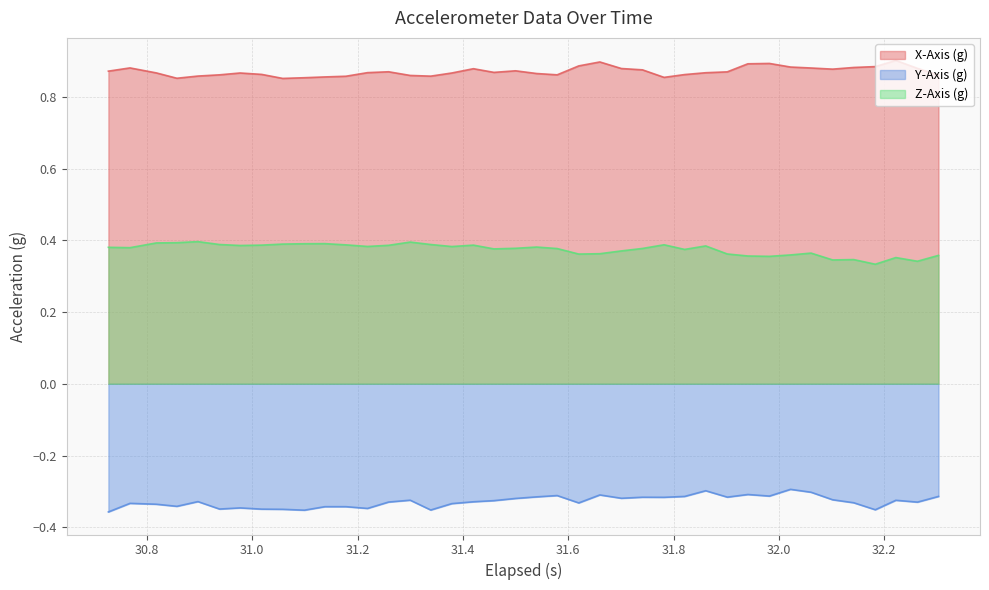

Which series has the largest total across all categories?

X-Axis (g)